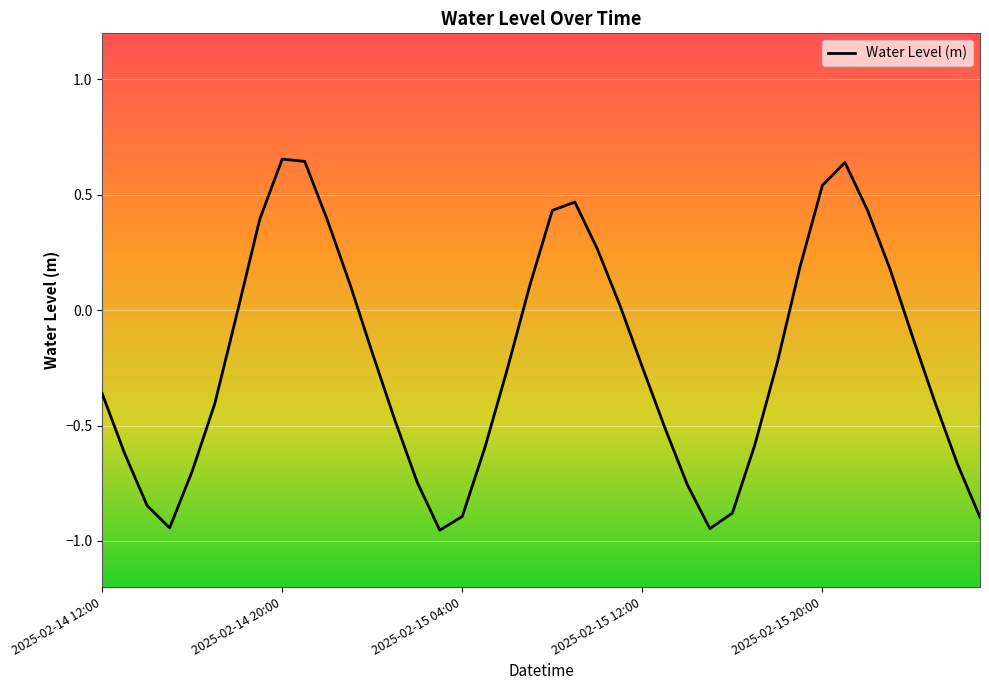

What is the minimum value shown in the chart?

-1.0